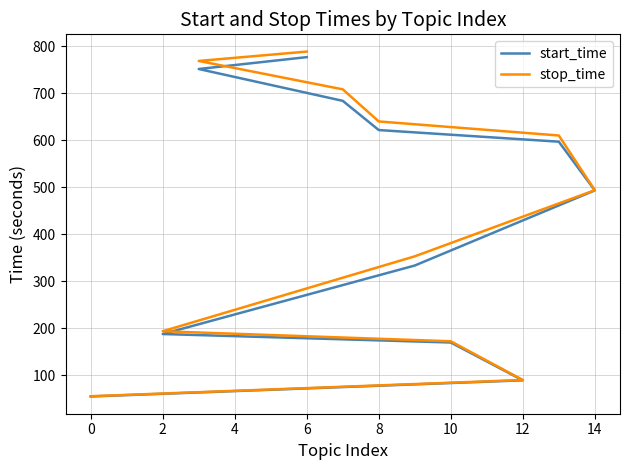

True or false: stop_time and start_time intersect in this chart.

False